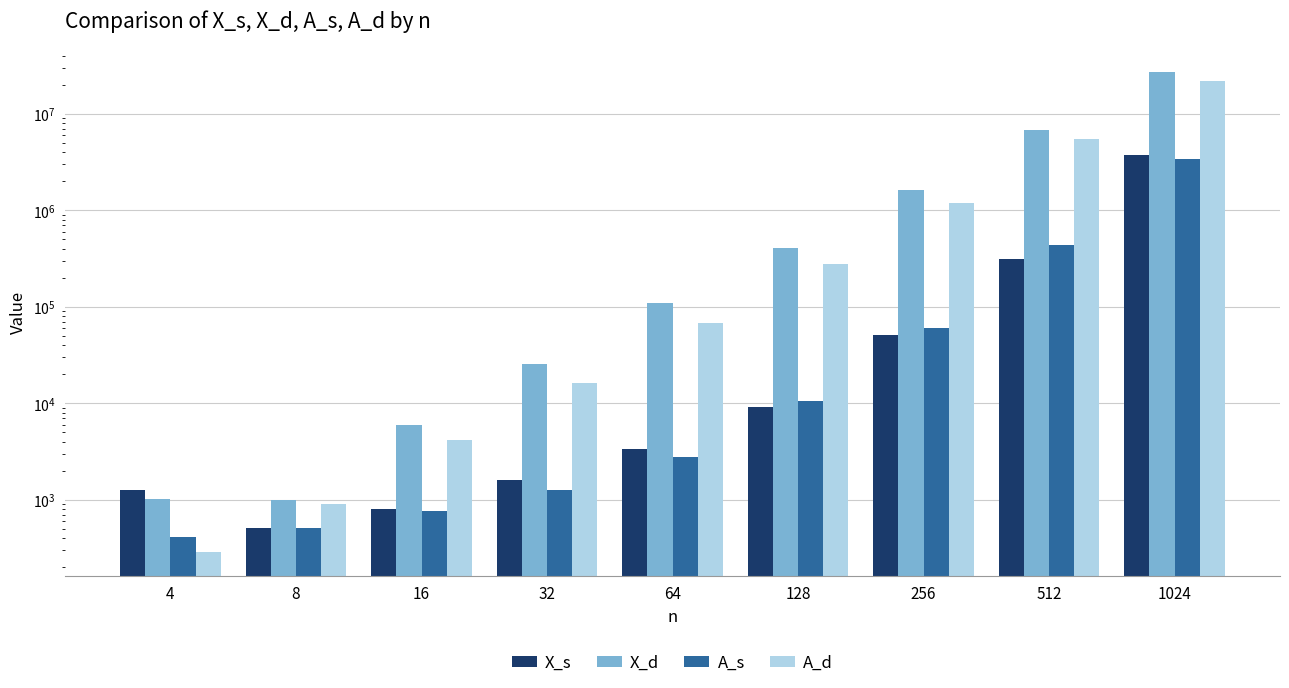

At which category is the sum across all series the highest?

1024